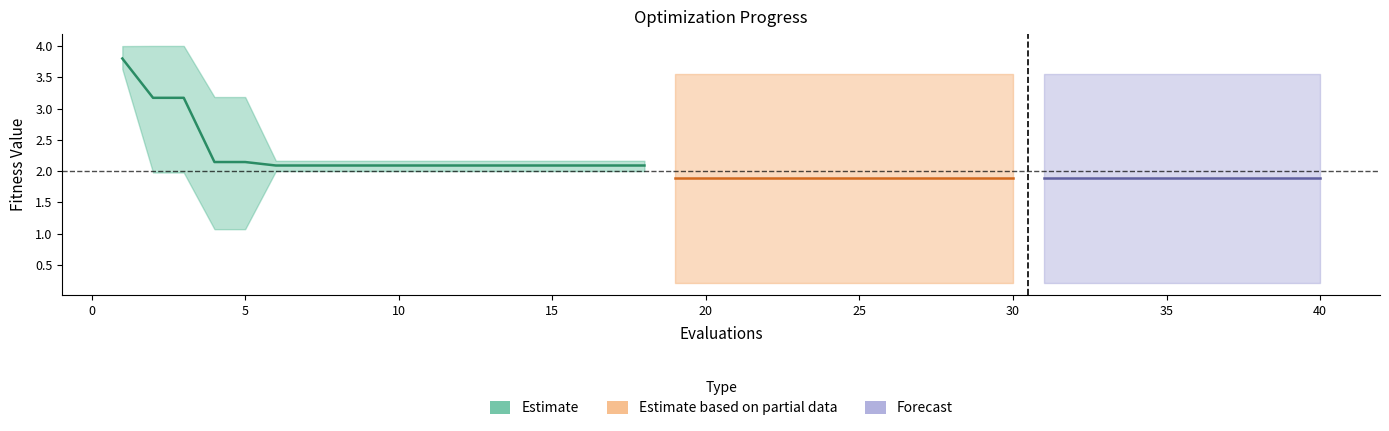

Count the number of categories in the chart.

18